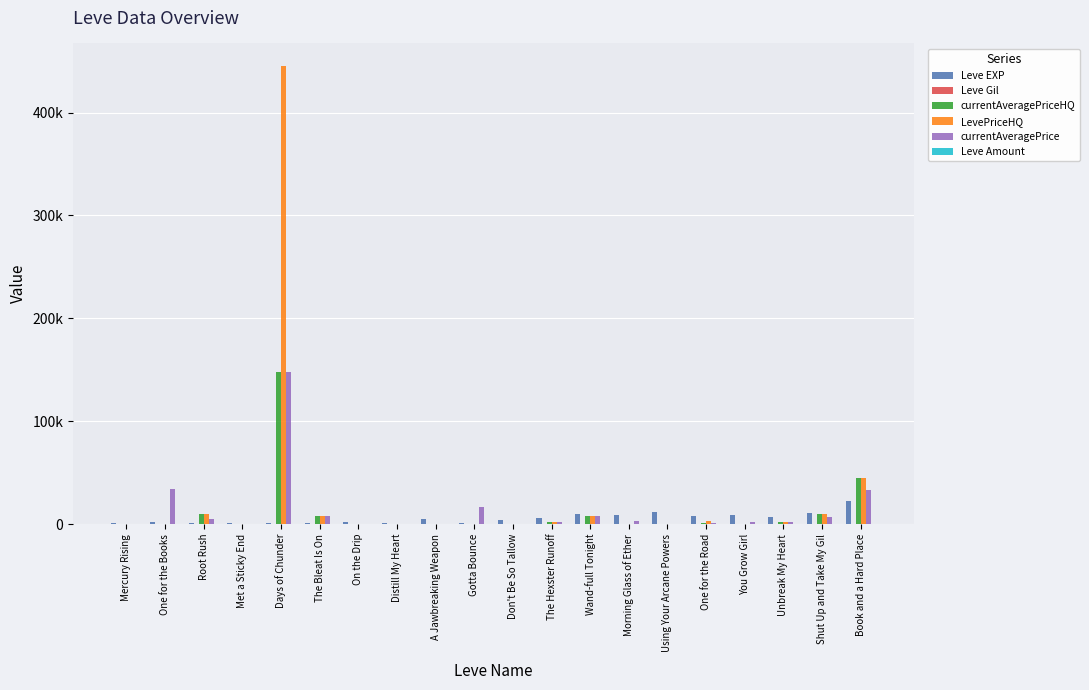

Does the chart contain stacked bars?

No